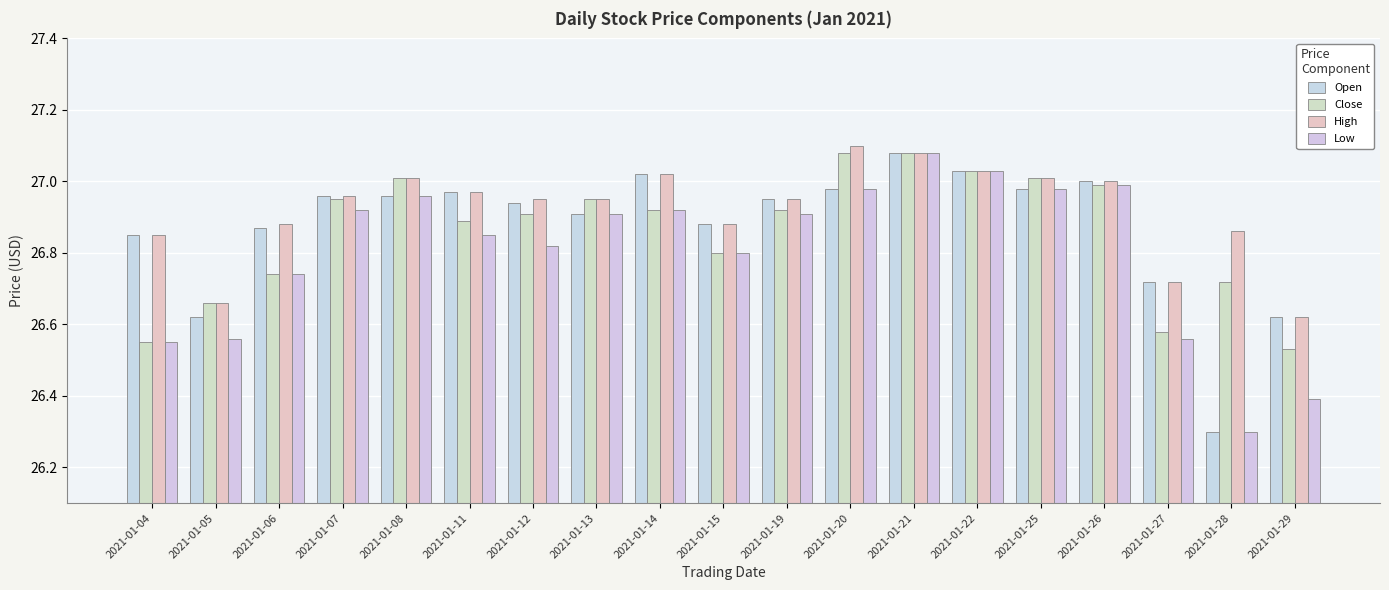

At how many categories does at least one series exceed 26?

19